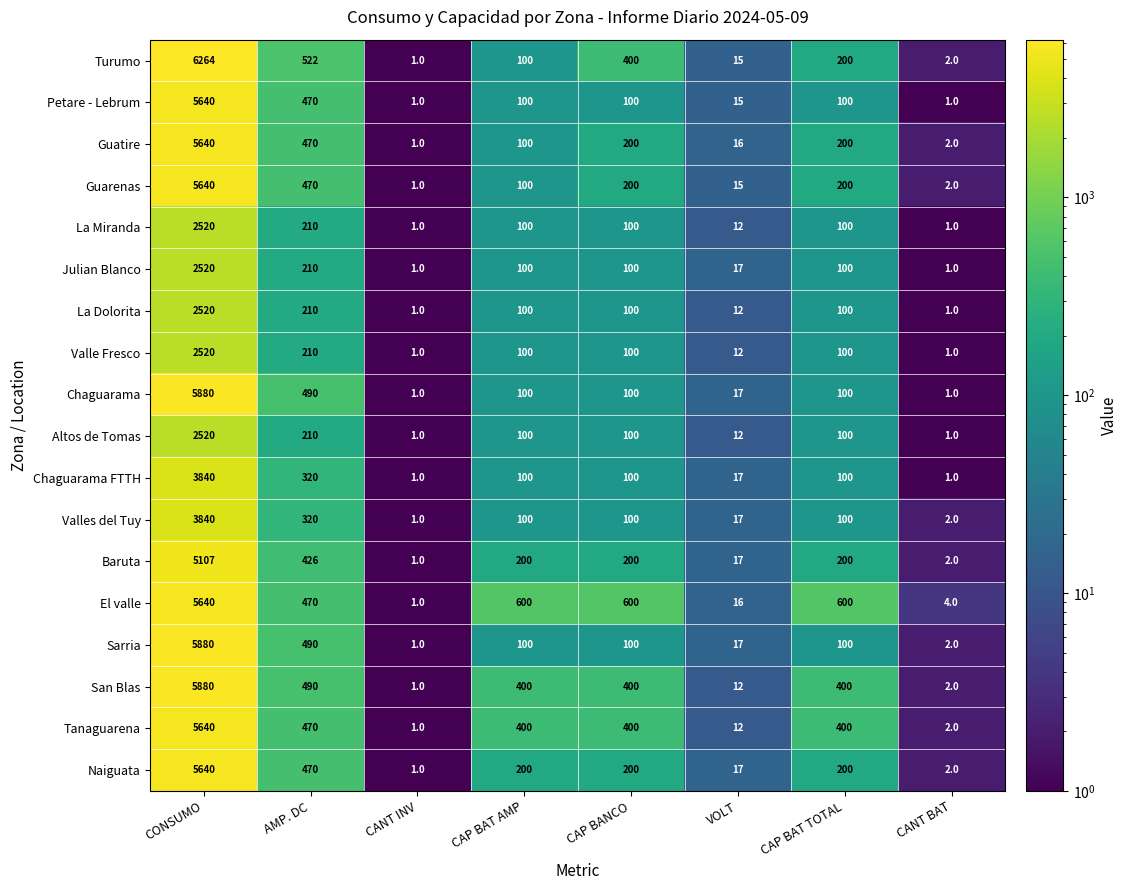

Where does the San Blas series first go above 400?

CONSUMO